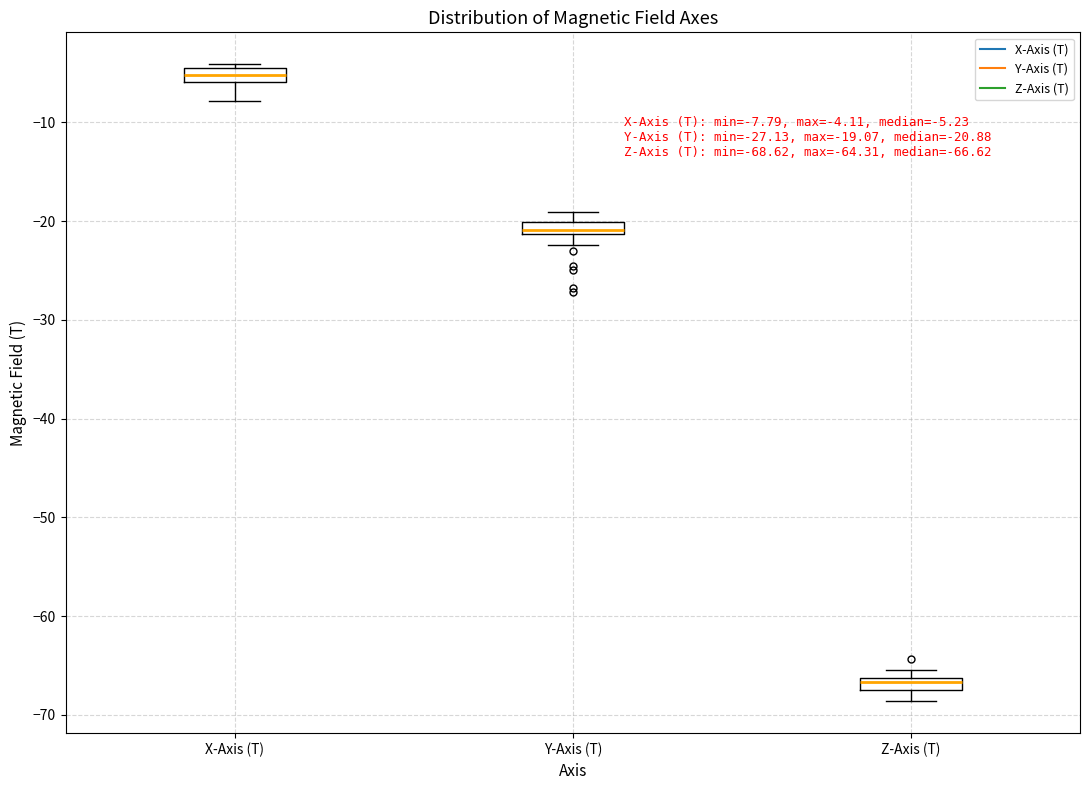

Which box's median line is the lowest?

Z-Axis (T)